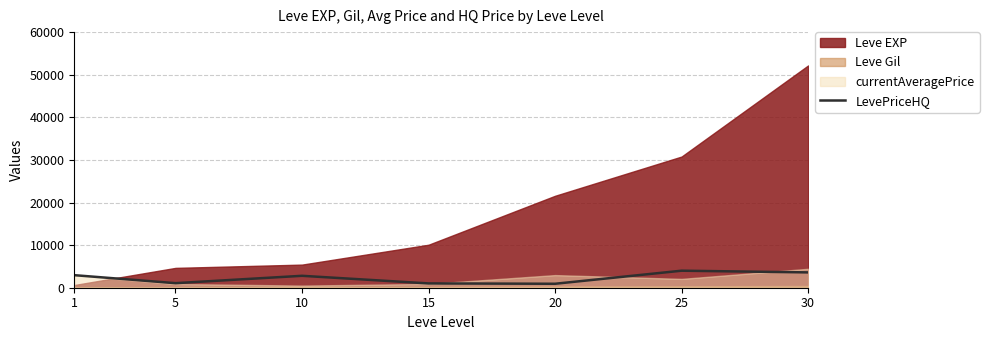

The value of LevePriceHQ at 25 is 4000. True or false?

True